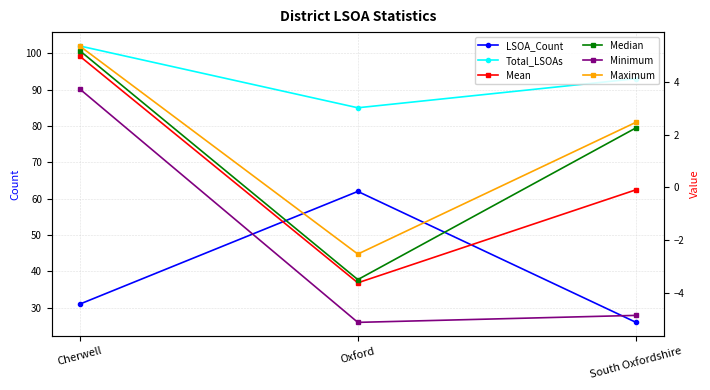

What is the minimum value for Minimum?

-5.1